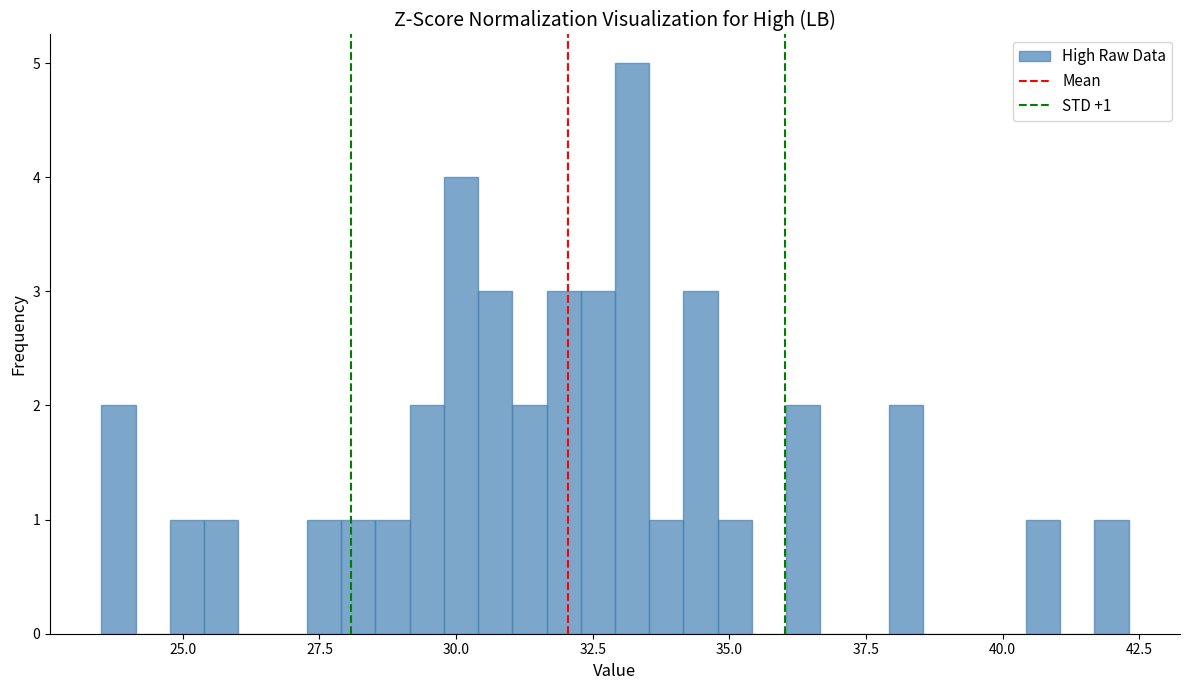

Read against the x-axis, roughly where is the centre of the tallest bar?

33.0